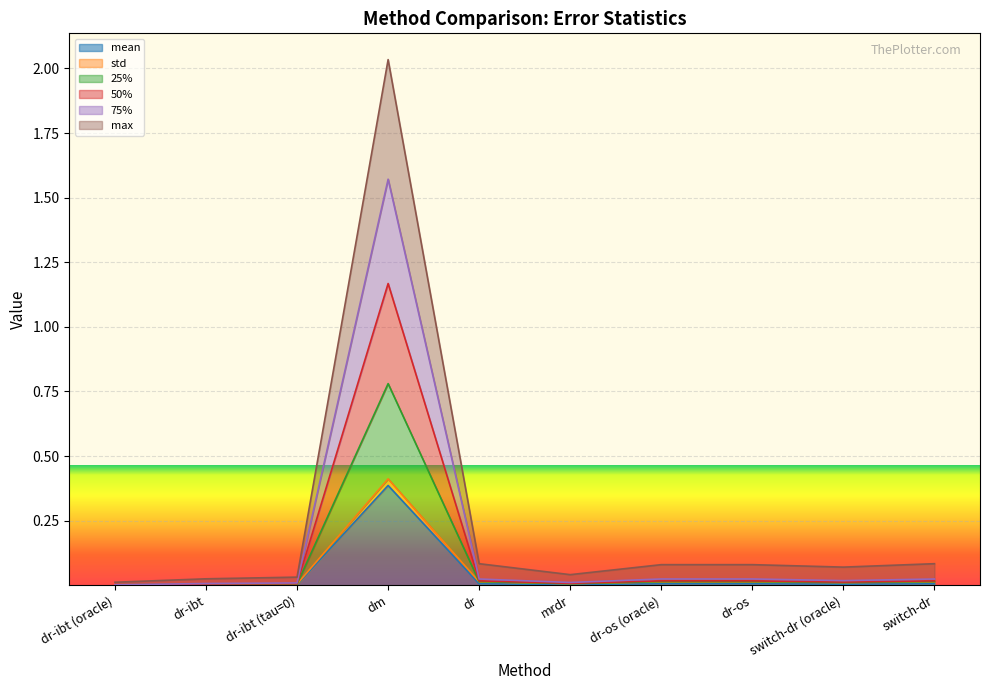

True or false: 50% and max cross at least once.

False